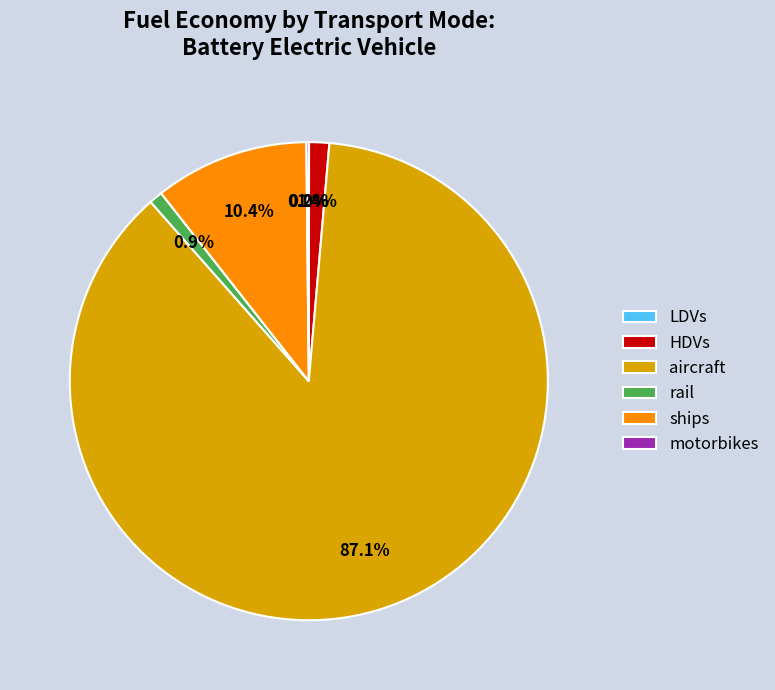

Which has a higher value, HDVs or aircraft?

aircraft